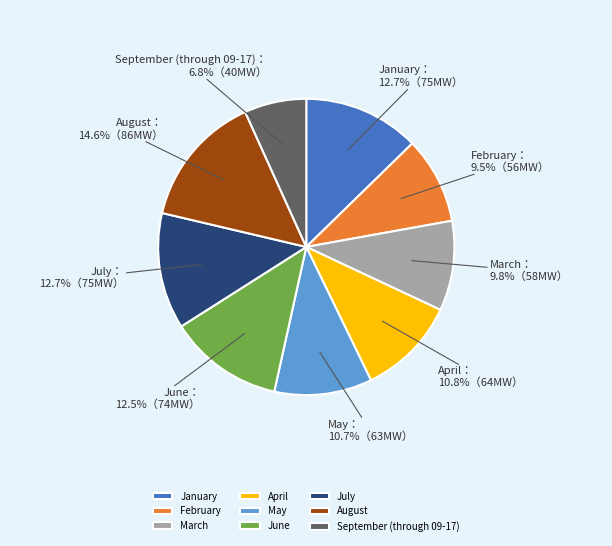

How many segments does this pie chart have?

9